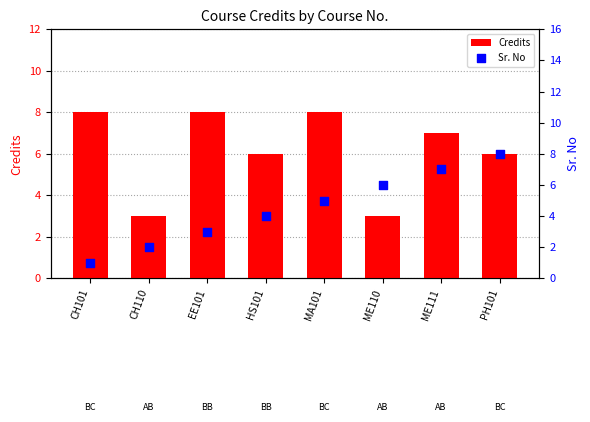

Is the value of Credits at ME111 greater than the value of Sr. No at MA101?

Yes